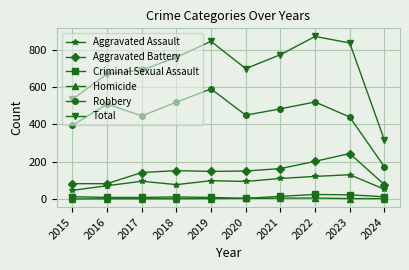

The Homicide series shows 0 at 2015. True or false?

True